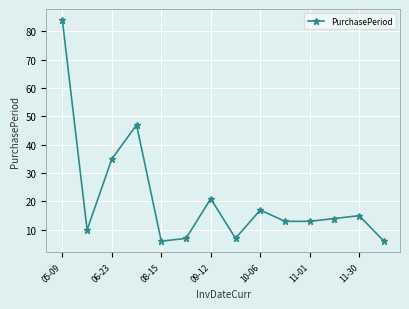

What is the value of the 9th point from the left?

17